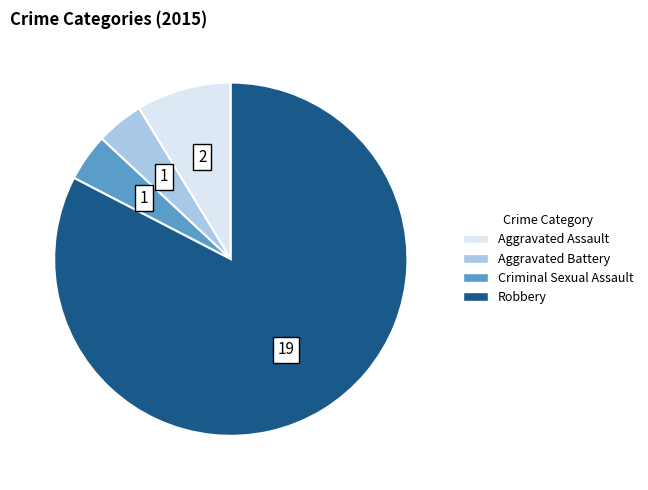

Between Aggravated Assault and Aggravated Battery, which is larger?

Aggravated Assault